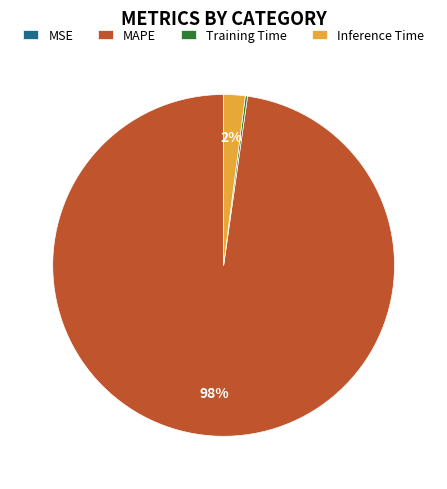

Which slice is the largest?

MAPE